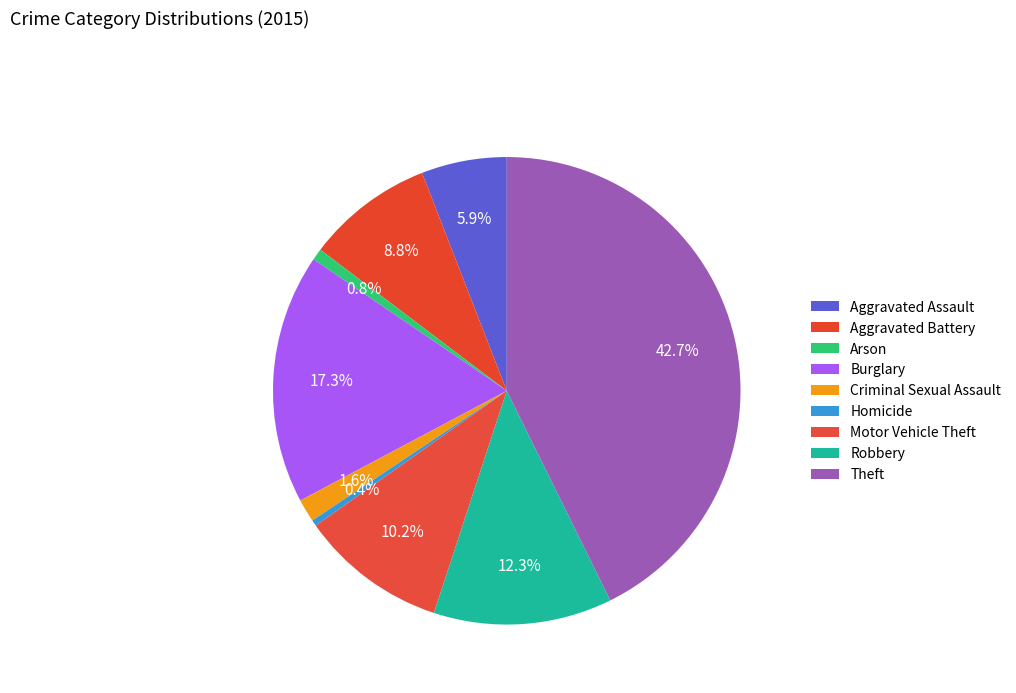

What percentage is the Arson slice, to the nearest percent?

1%